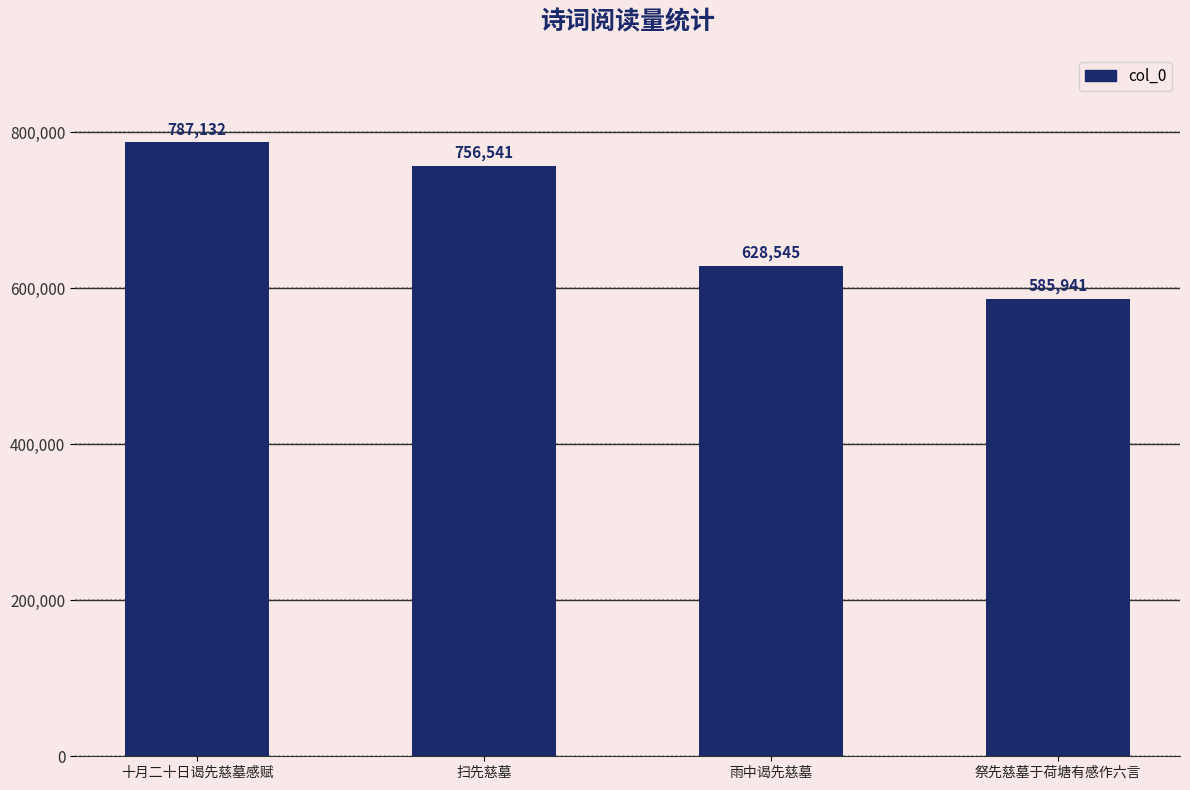

Rank the categories by value from highest to lowest.

十月二十日谒先慈墓感赋, 扫先慈墓, 雨中谒先慈墓, 祭先慈墓于荷塘有感作六言